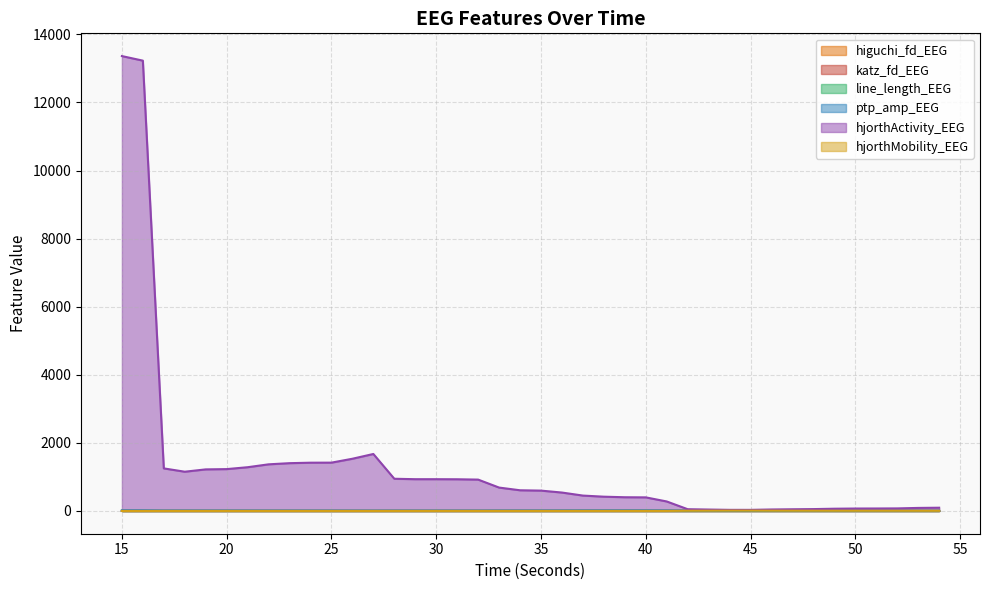

Reading right to left, extract all data points from this chart.

higuchi_fd_EEG: 54=1.6	53=1.6	52=1.6	51=1.6	50=1.6	49=1.6	48=1.6	47=1.6	46=1.6	45=1.7	44=1.7	43=1.6	42=1.6	41=1.5	40=1.5	39=1.5	38=1.5	37=1.5	36=1.4	35=1.4	34=1.4	33=1.4	32=1.4	31=1.4	30=1.4	29=1.4	28=1.4	27=1.4	26=1.4	25=1.4	24=1.4	23=1.4	22=1.4	21=1.5	20=1.5	19=1.5	18=1.5	17=1.4	16=1.2	15=1.2
katz_fd_EEG: 54=2.8	53=3.0	52=2.7	51=2.6	50=2.7	49=2.9	48=3.0	47=2.9	46=2.7	45=3.5	44=3.4	43=2.8	42=2.2	41=1.9	40=1.9	39=1.9	38=1.8	37=1.9	36=2.0	35=1.9	34=2.0	33=2.0	32=2.2	31=2.2	30=2.1	29=2.1	28=2.1	27=1.9	26=2.0	25=2.0	24=2.0	23=2.0	22=2.0	21=2.0	20=2.0	19=1.9	18=1.9	17=1.7	16=1.5	15=1.5
line_length_EEG: 54=0.3	53=0.3	52=0.4	51=0.4	50=0.4	49=0.4	48=0.4	47=0.4	46=0.4	45=0.5	44=0.5	43=0.4	42=0.4	41=0.2	40=0.2	39=0.2	38=0.2	37=0.2	36=0.2	35=0.2	34=0.2	33=0.2	32=0.2	31=0.2	30=0.2	29=0.2	28=0.2	27=0.2	26=0.2	25=0.2	24=0.2	23=0.2	22=0.2	21=0.2	20=0.2	19=0.2	18=0.1	17=0.1	16=0.1	15=0.1
ptp_amp_EEG: 54=7.8	53=8.0	52=8.5	51=8.7	50=8.8	49=9.1	48=9.6	47=10.0	46=9.6	45=7.6	44=7.5	43=8.2	42=12.3	41=16.2	40=17.5	39=17.4	38=17.1	37=16.4	36=15.0	35=14.3	34=14.2	33=13.3	32=12.0	31=12.0	30=12.0	29=12.0	28=11.9	27=11.5	26=12.0	25=12.5	24=12.5	23=12.5	22=12.7	21=13.1	20=13.4	19=13.4	18=13.8	17=13.3	16=17.7	15=17.6
hjorthActivity_EEG: 54=95.8	53=89.8	52=75.6	51=73.0	50=71.8	49=66.4	48=55.3	47=50.3	46=43.9	45=32.8	44=33.1	43=42.0	42=52.1	41=279.3	40=399.7	39=403.4	38=419.8	37=452.4	36=541.3	35=598.2	34=608.2	33=687.4	32=921.6	31=931.4	30=933.6	29=933.6	28=946.4	27=1674.1	26=1534.1	25=1419.8	24=1418.2	23=1404.3	22=1370.2	21=1285.4	20=1229.8	19=1221.6	18=1153.3	17=1250.8	16=13227.6	15=13361.4
hjorthMobility_EEG: 54=4.8	53=5.0	52=5.8	51=6.0	50=6.0	49=6.4	48=7.3	47=7.7	46=8.4	45=10.4	44=10.2	43=8.3	42=6.9	41=1.7	40=1.5	39=1.5	38=1.5	37=1.4	36=1.3	35=1.2	34=1.2	33=1.2	32=1.1	31=1.1	30=1.1	29=1.1	28=1.1	27=0.8	26=0.8	25=0.9	24=0.9	23=0.9	22=0.9	21=0.9	20=1.0	19=1.0	18=1.0	17=0.7	16=0.2	15=0.2